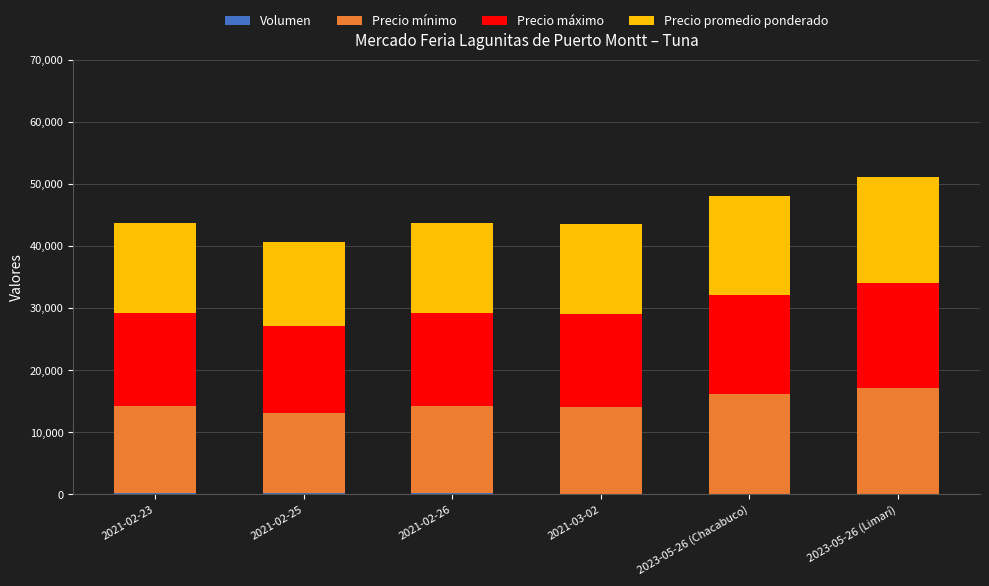

What is the label of the 5th bar from the left?

2023-05-26 (Chacabuco)